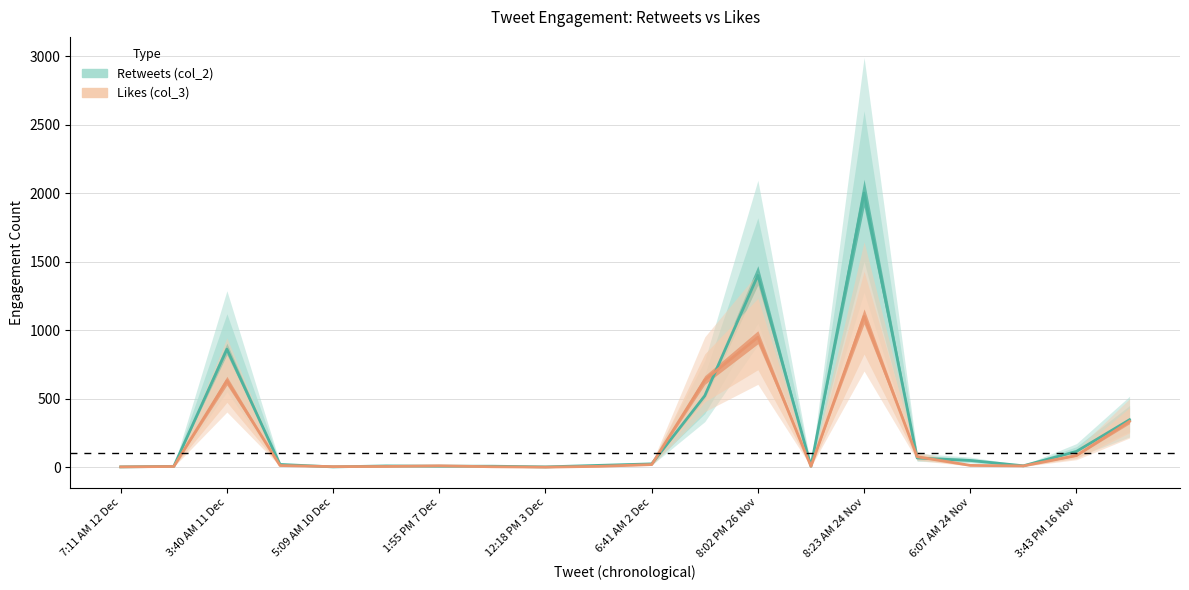

Count the number of data series in this chart.

2